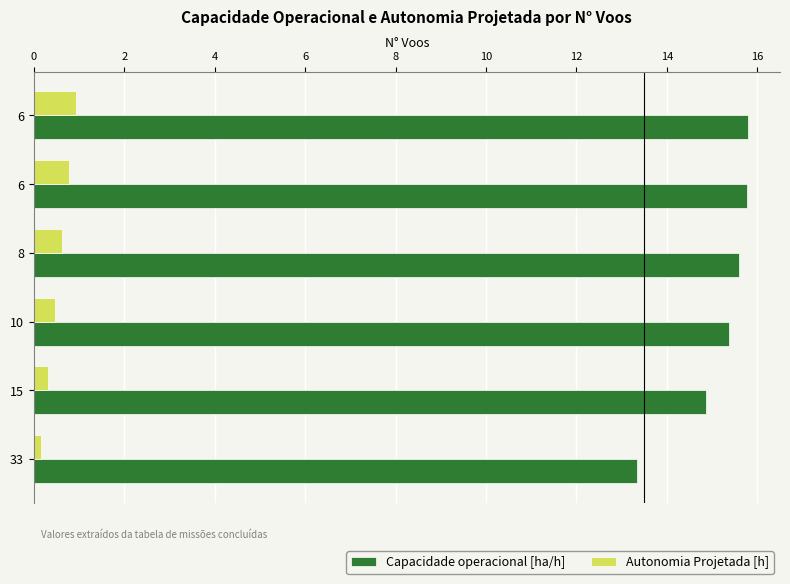

What is the minimum value for Capacidade operacional [ha/h]?

13.3